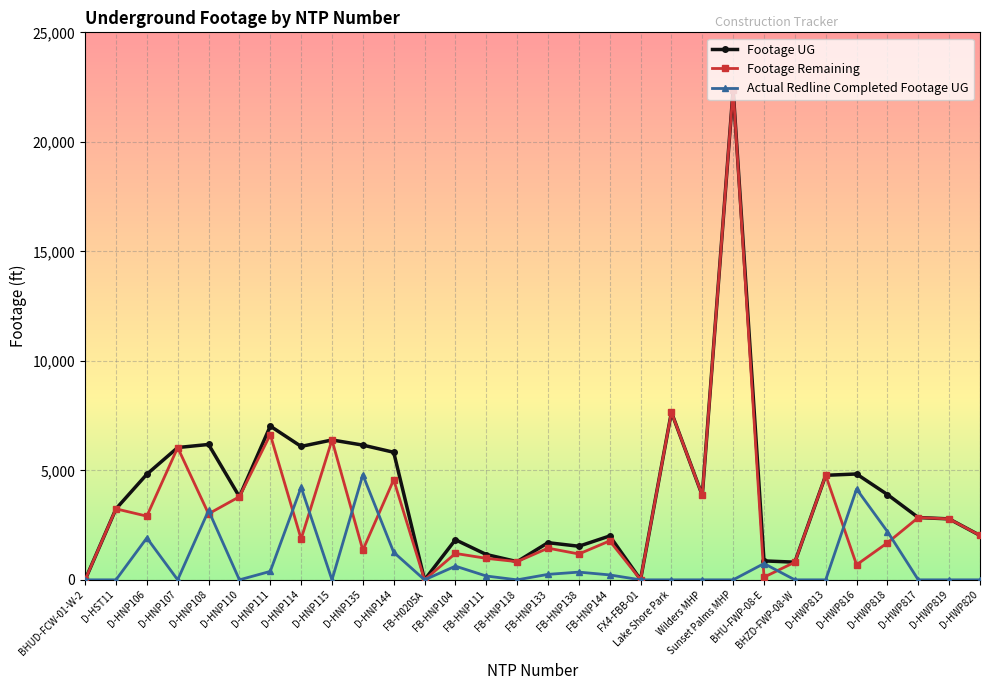

Rank the series by their average value, from lowest to highest.

Actual Redline Completed Footage UG, Footage Remaining, Footage UG